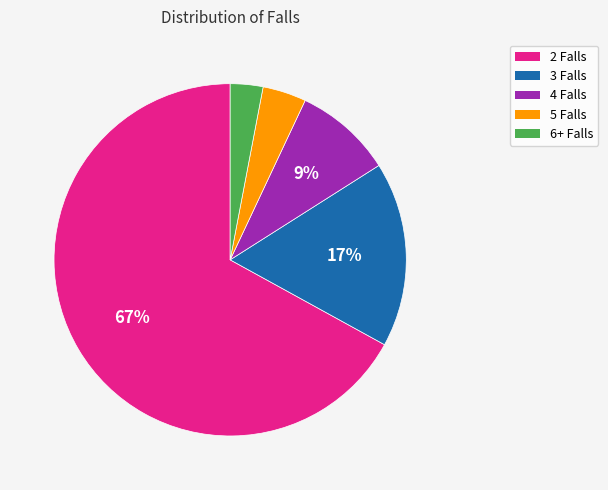

To the nearest percent, what is the average slice percentage?

20%